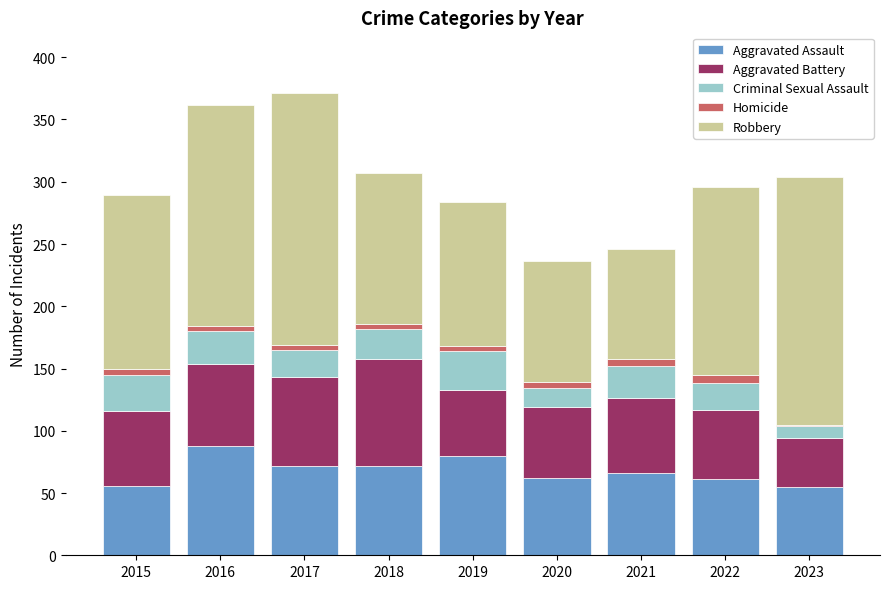

True or false: Aggravated Assault has a value of 43 at 2018.

False